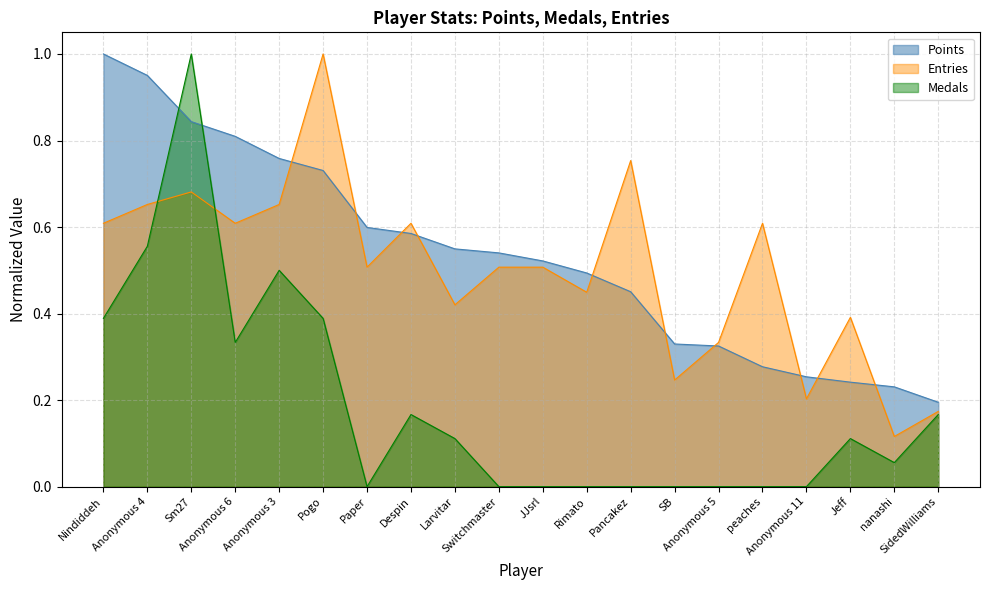

What is the average value of the Points series?

0.5